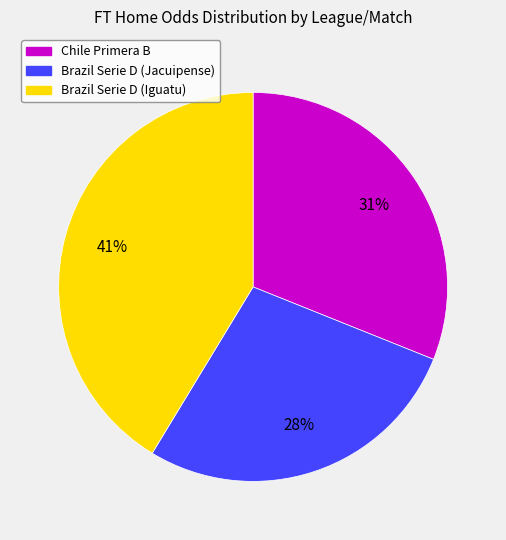

Combined, do Brazil Serie D (Jacuipense) and Brazil Serie D (Iguatu) account for over 50%?

Yes